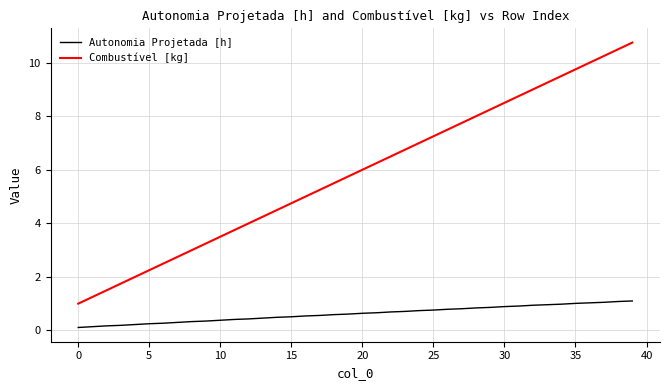

Rank the series by their average value, from lowest to highest.

Autonomia Projetada [h], Combustível [kg]